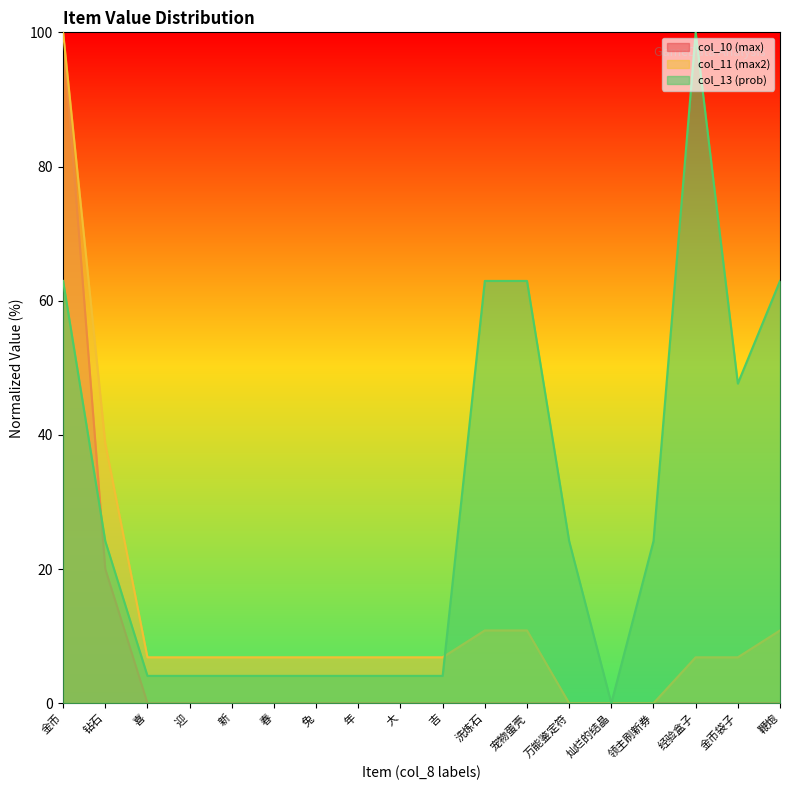

What position from the right is 鞭炮?

1